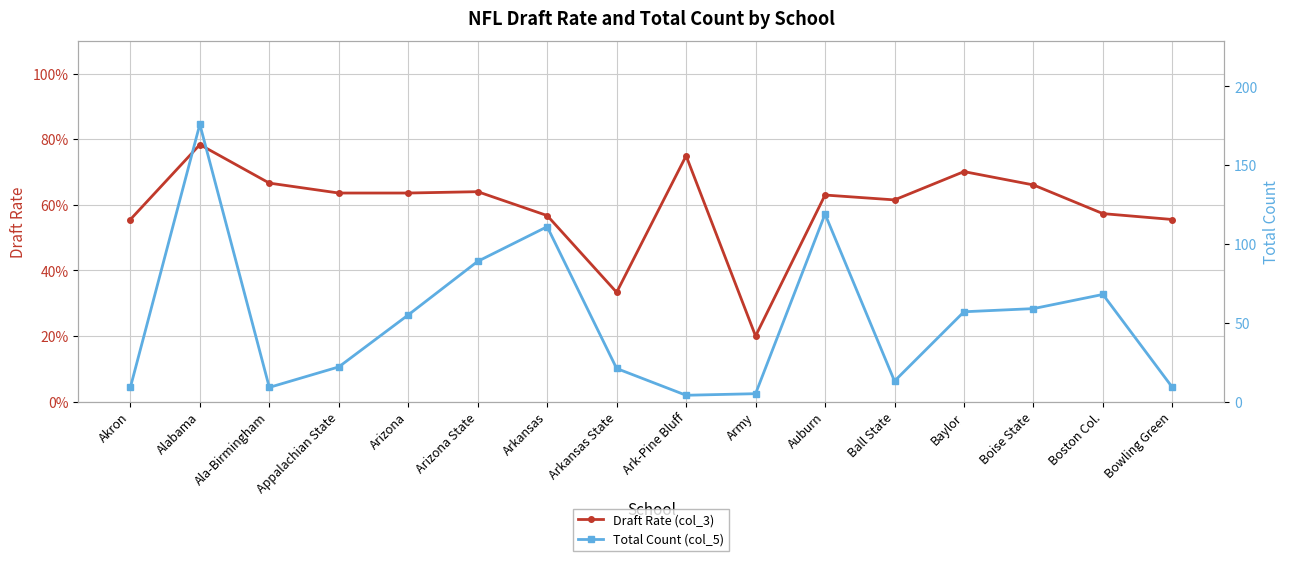

At which category is the sum across all series the highest?

Alabama